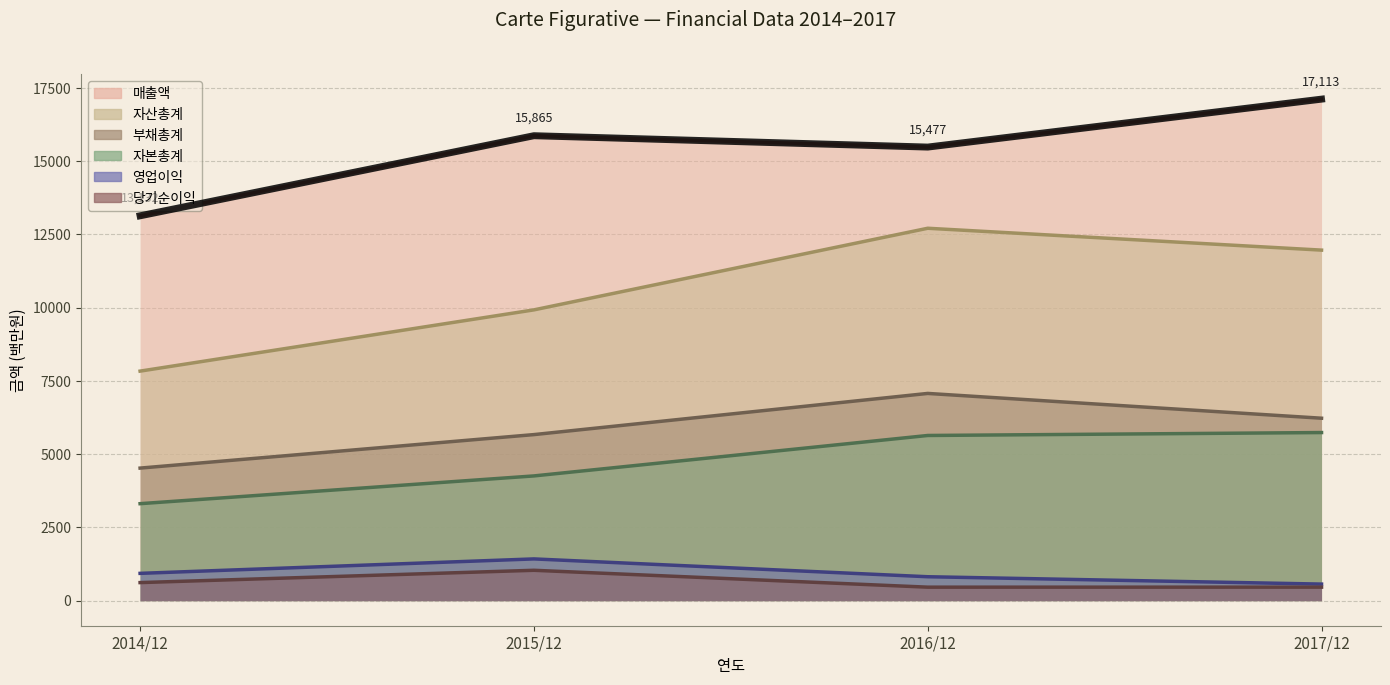

How many data points in 부채총계 are less than 6225?

2